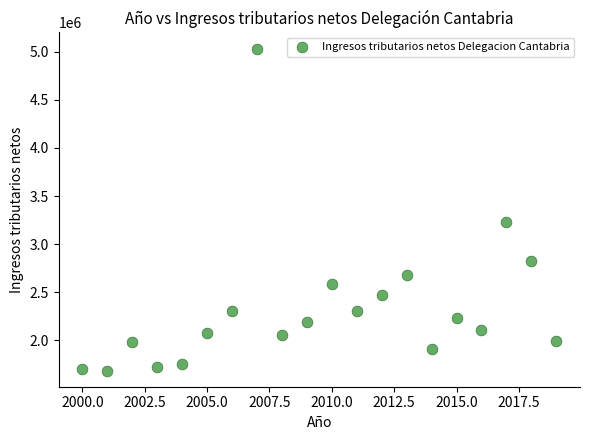

What Y value in the scatter plot is closest to 3359993?

3225654